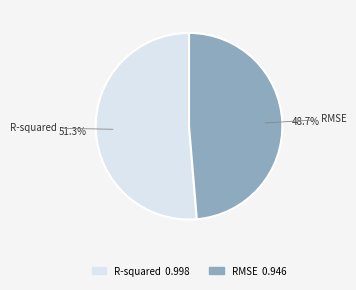

Count the number of slices in the pie.

2